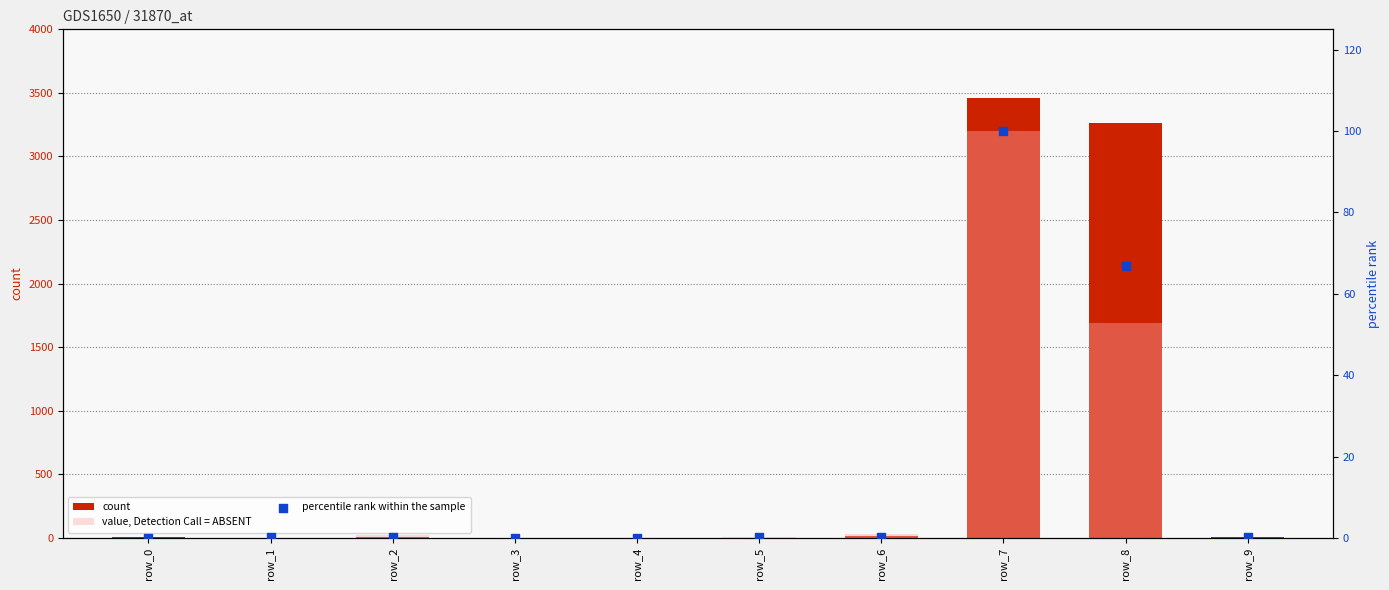

Which series has the largest Y range (max minus min)?

count